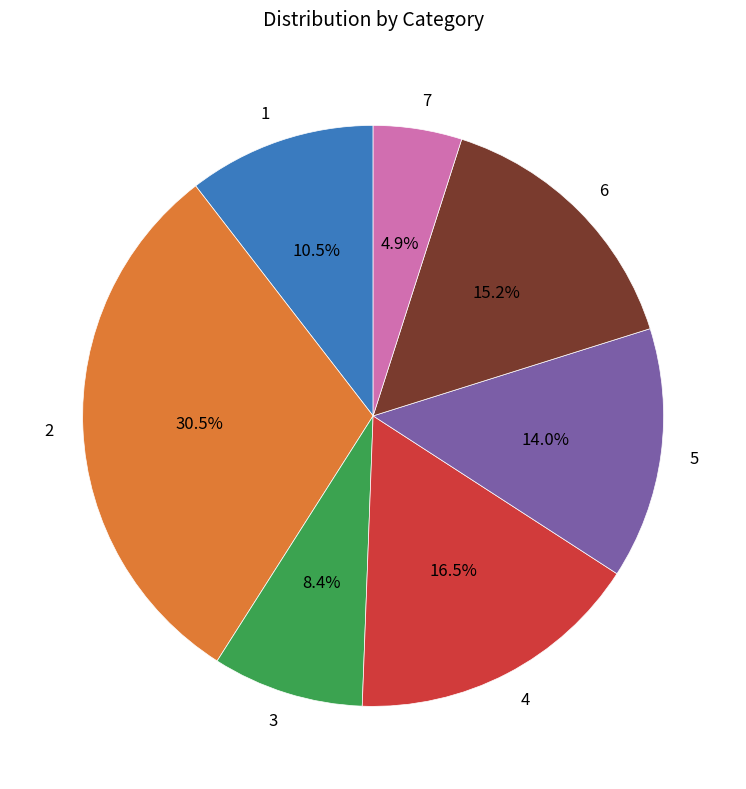

Does 1 represent more than half of the total?

No